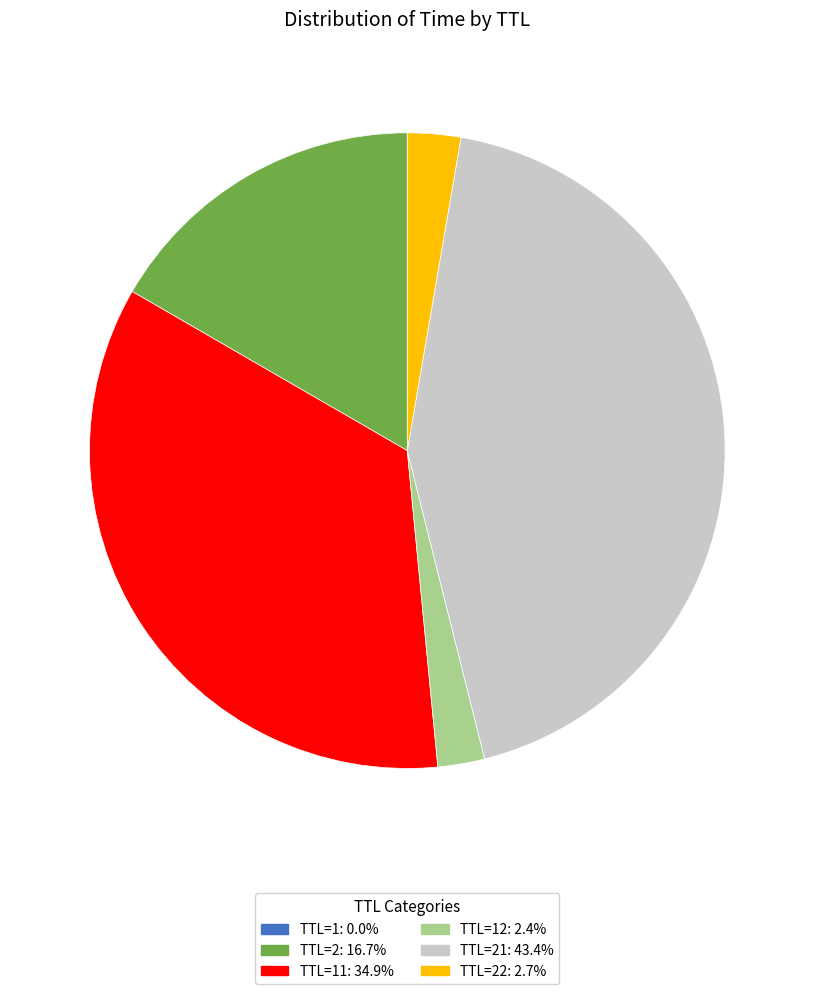

Is there a majority slice in this chart?

No